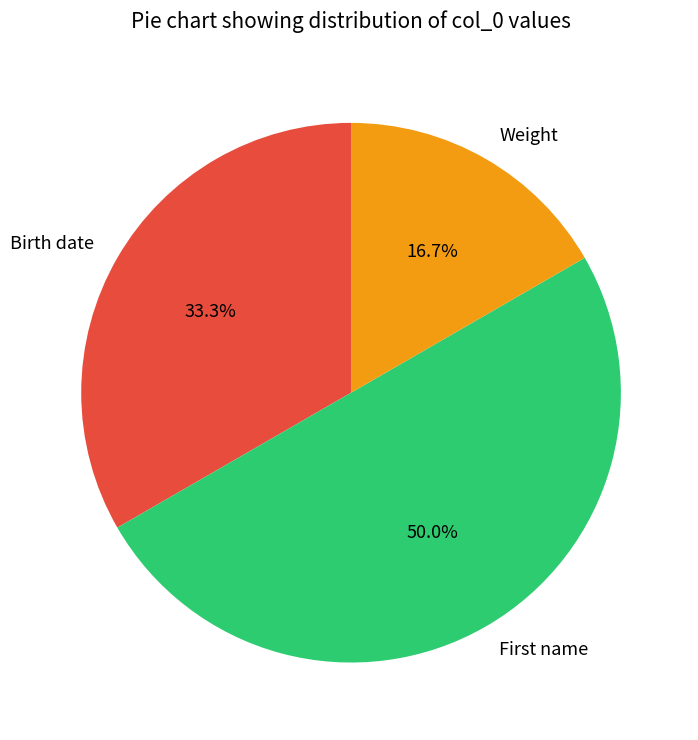

What percentage is the Birth date slice, to the nearest percent?

33%